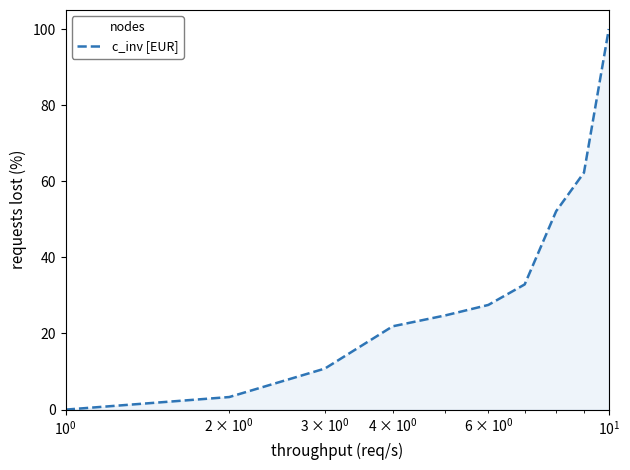

What is the maximum value shown in the chart?

100.0